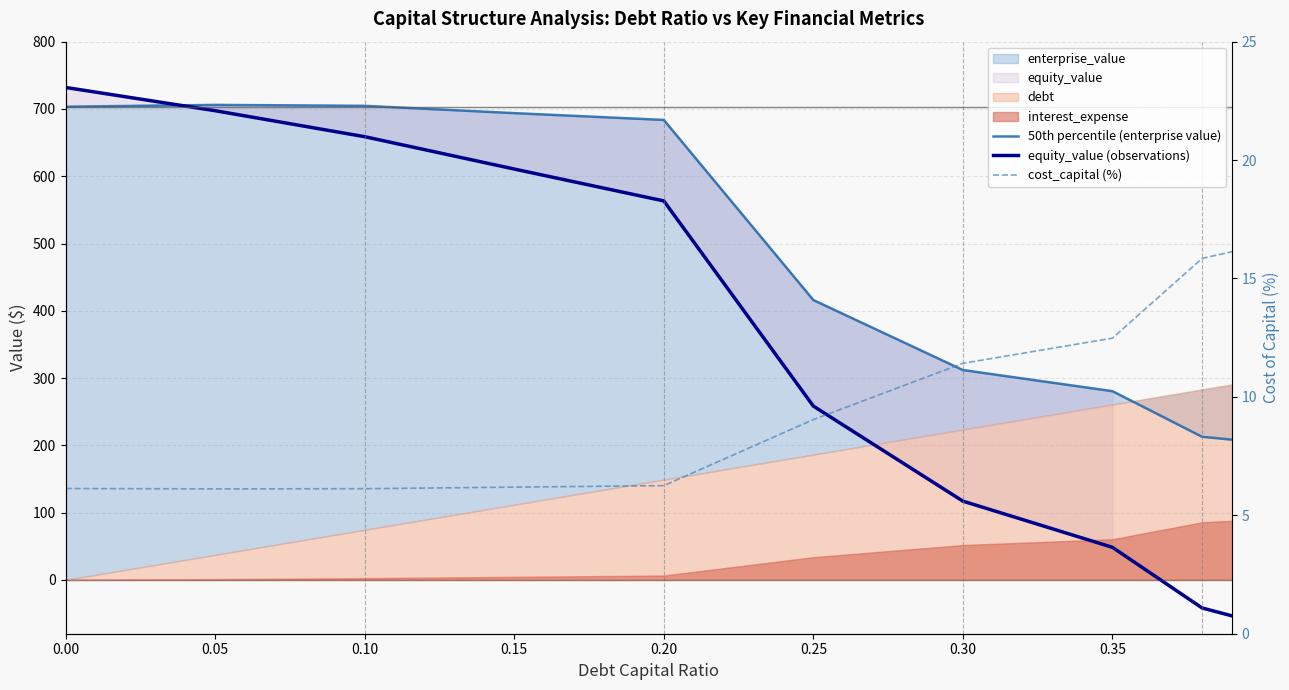

True or false: 50th percentile (enterprise value) has a value of 280.5 at 0.35.

True